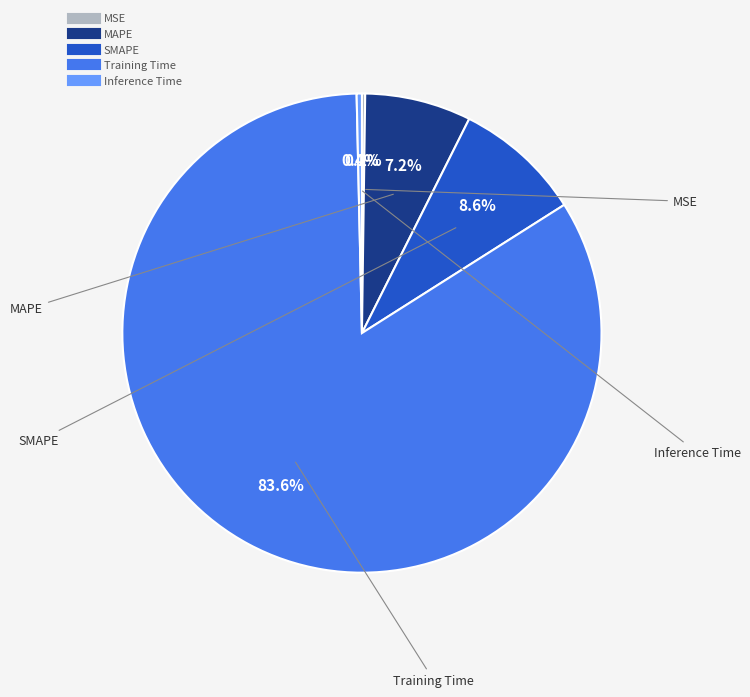

Which slice is the largest?

Training Time